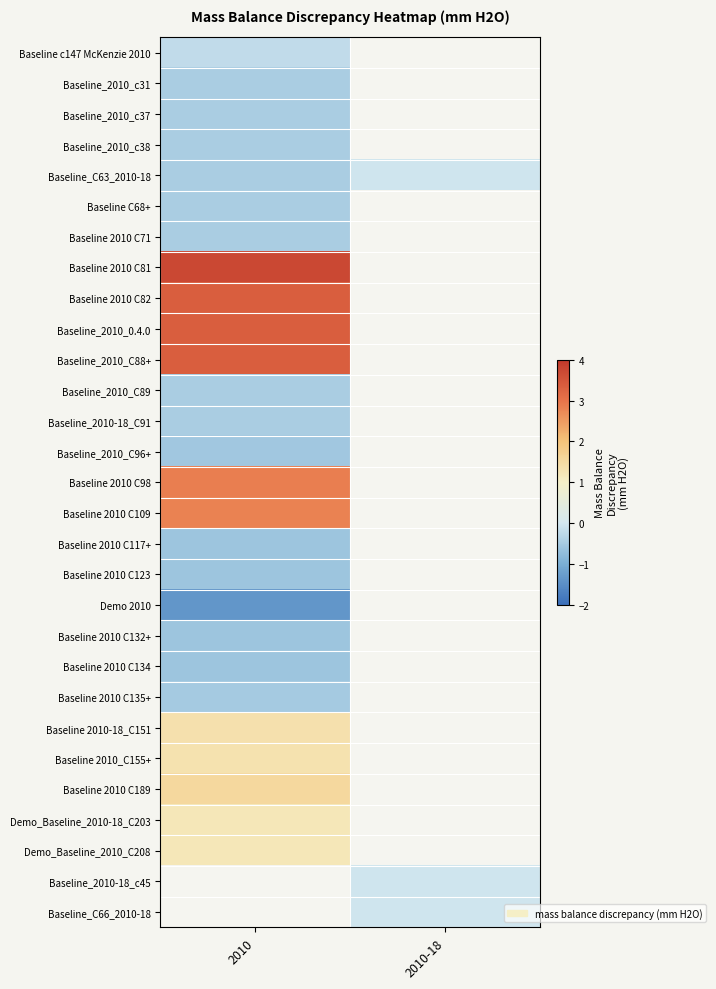

What is the maximum value for Baseline_2010-18_C91?

-0.5